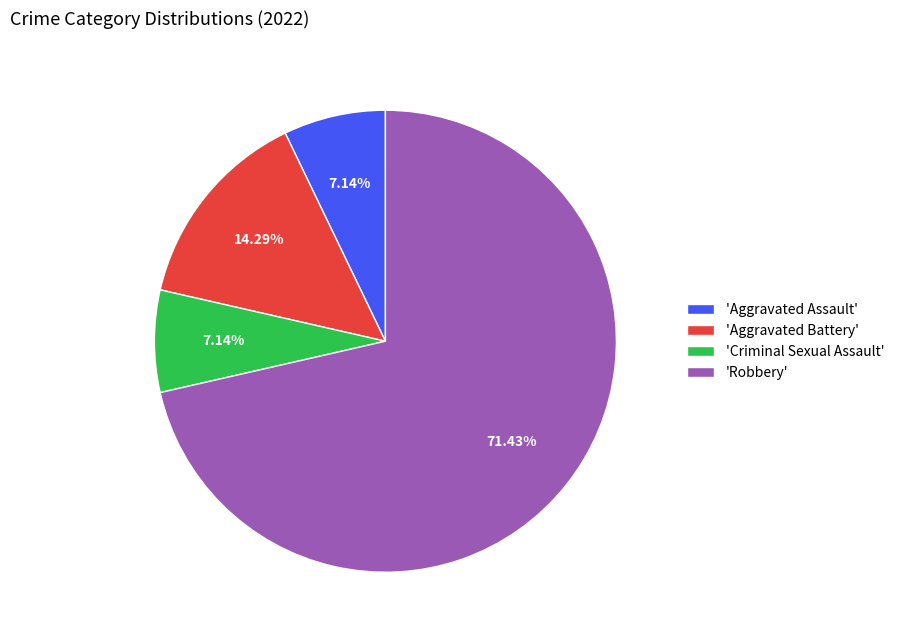

Does 'Robbery' represent more than half of the total?

Yes